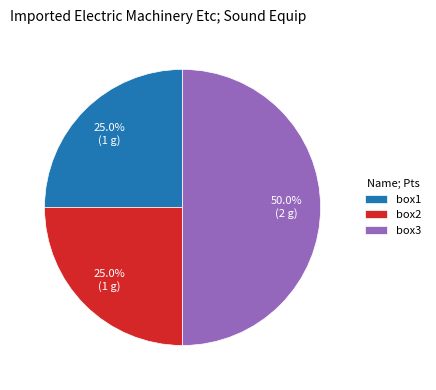

Combined, do box2 and box3 account for over 50%?

Yes